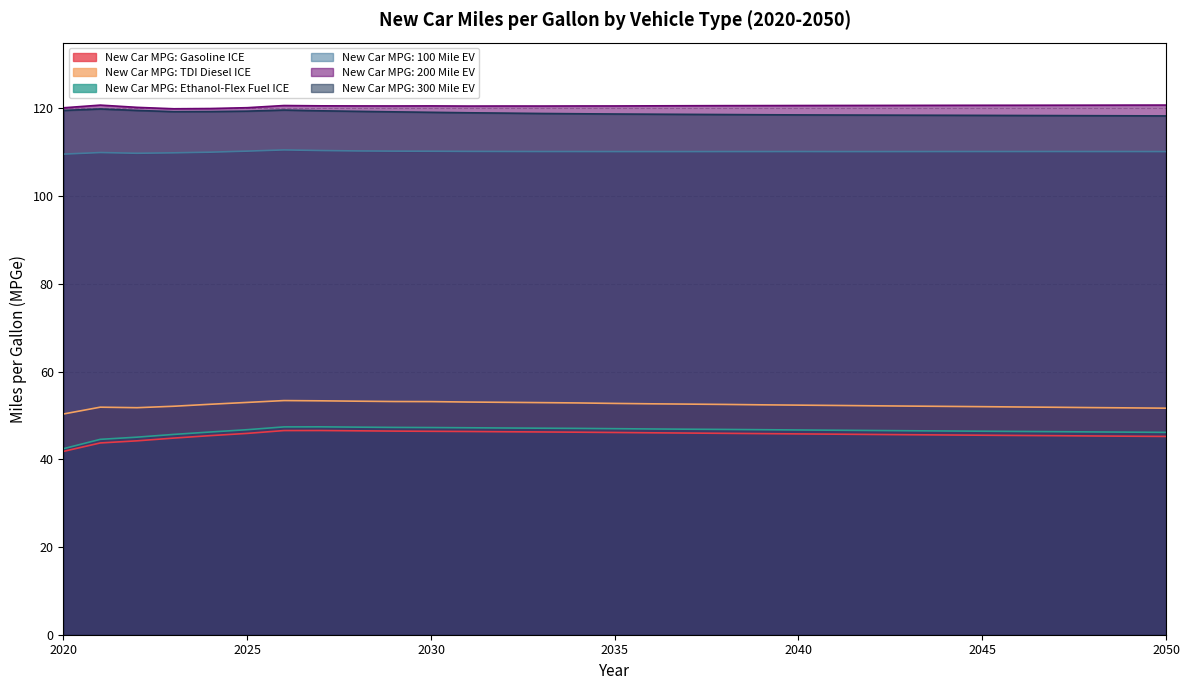

What is the difference between the maximum and minimum values in the New Car MPG: 200 Mile EV series?

0.8